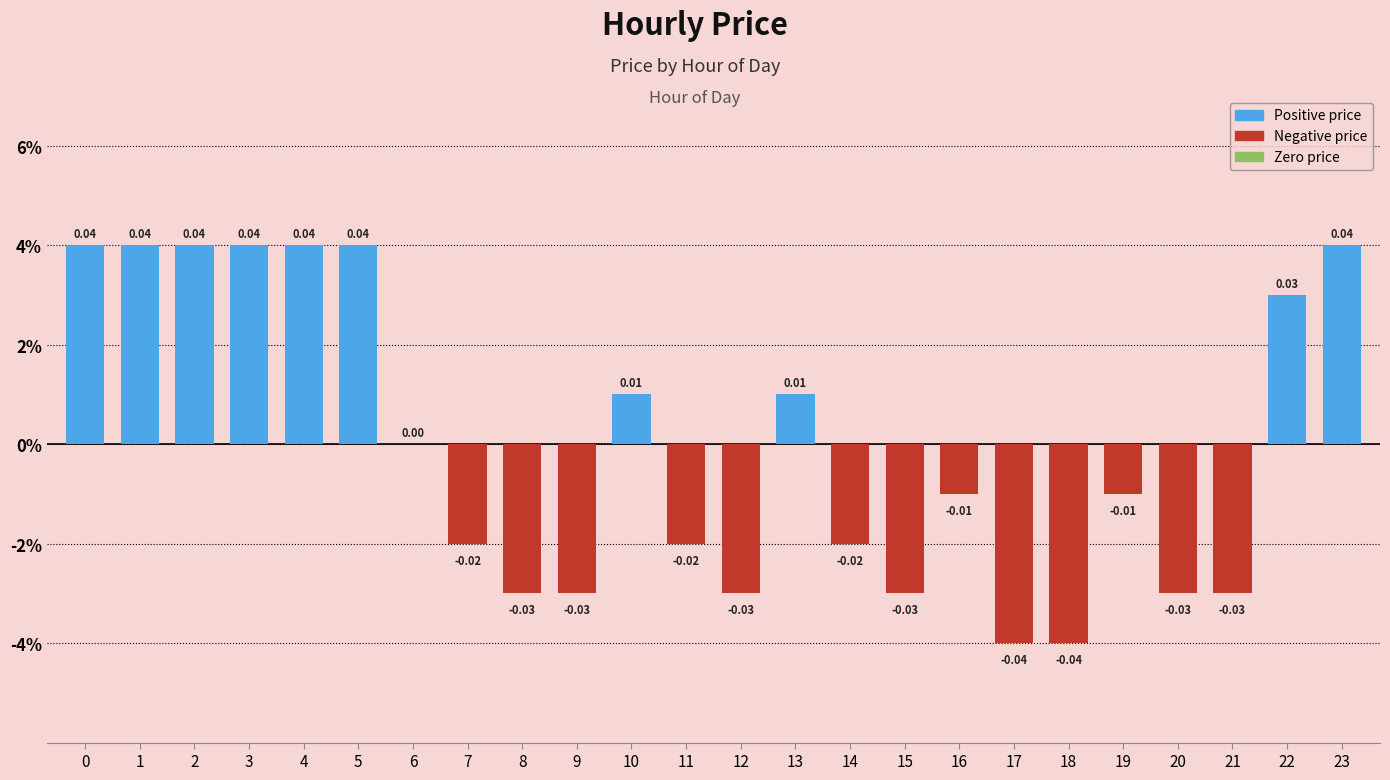

Which has a higher value, 19 or 11?

19